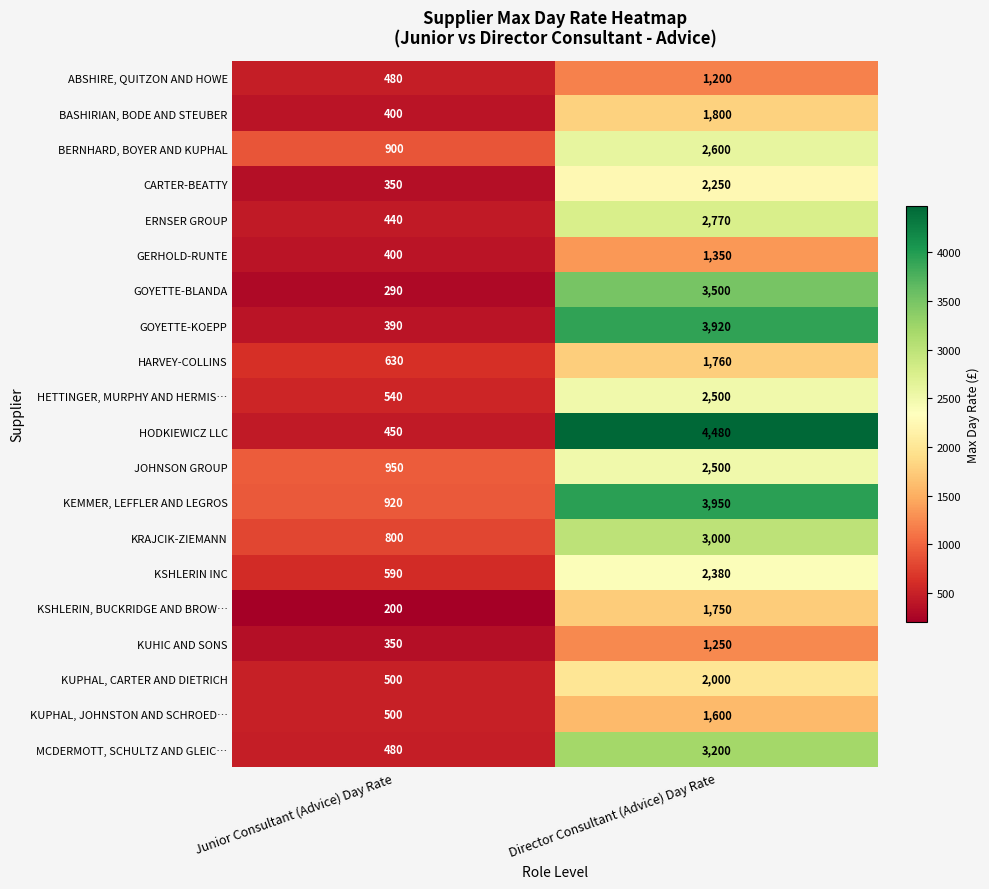

What is the lowest value of the GOYETTE-KOEPP series?

390